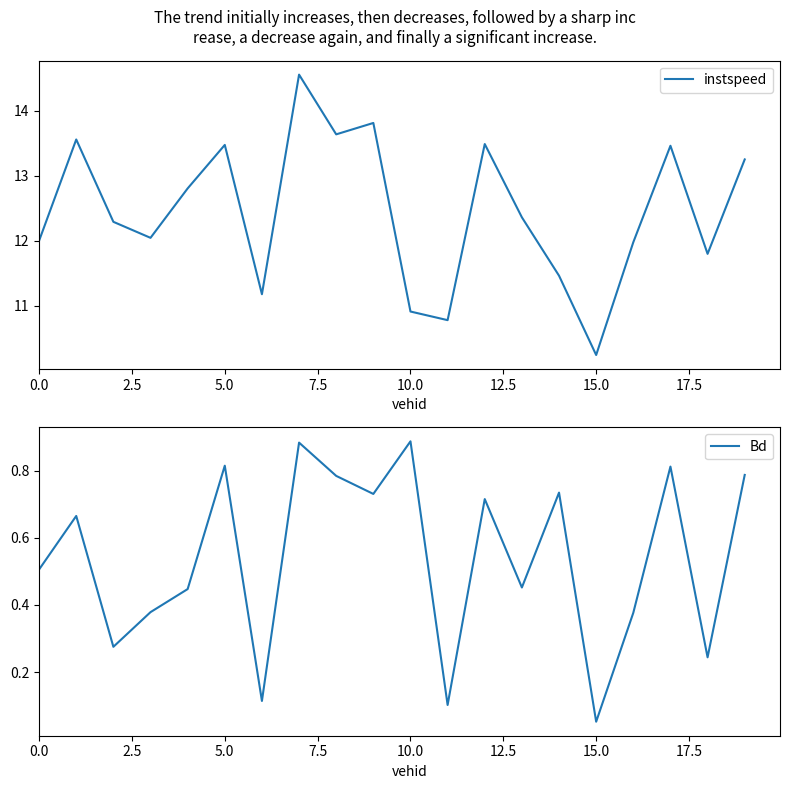

True or false: instspeed has more than 2 points higher than both neighbors.

True